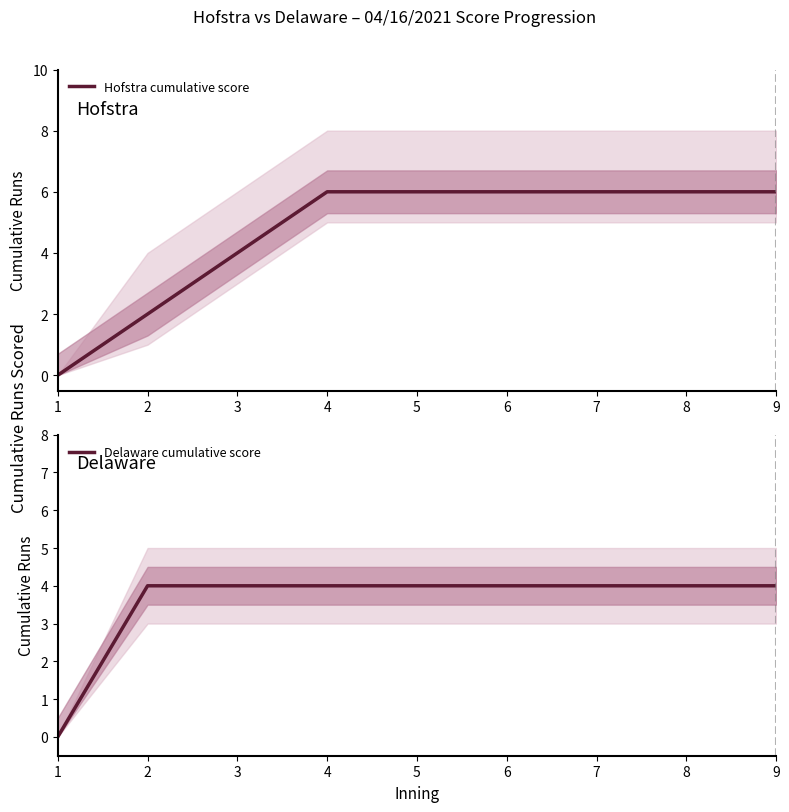

At 8, list the series in order from largest to smallest.

Hofstra cumulative score, Delaware cumulative score